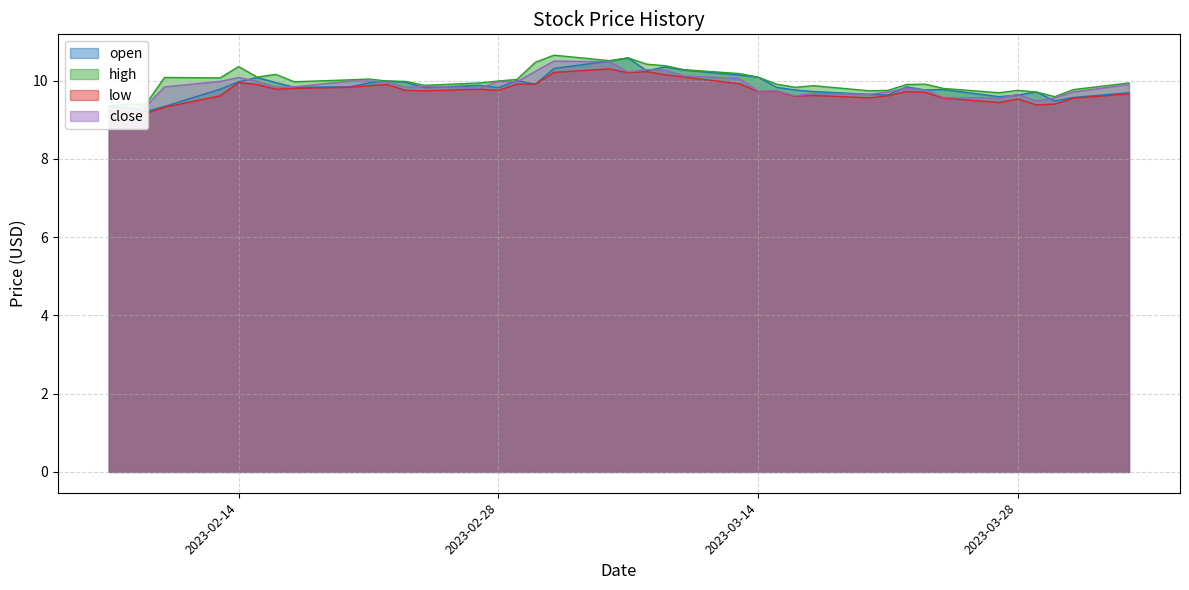

What is the difference between the maximum and minimum values in the close series?

1.3